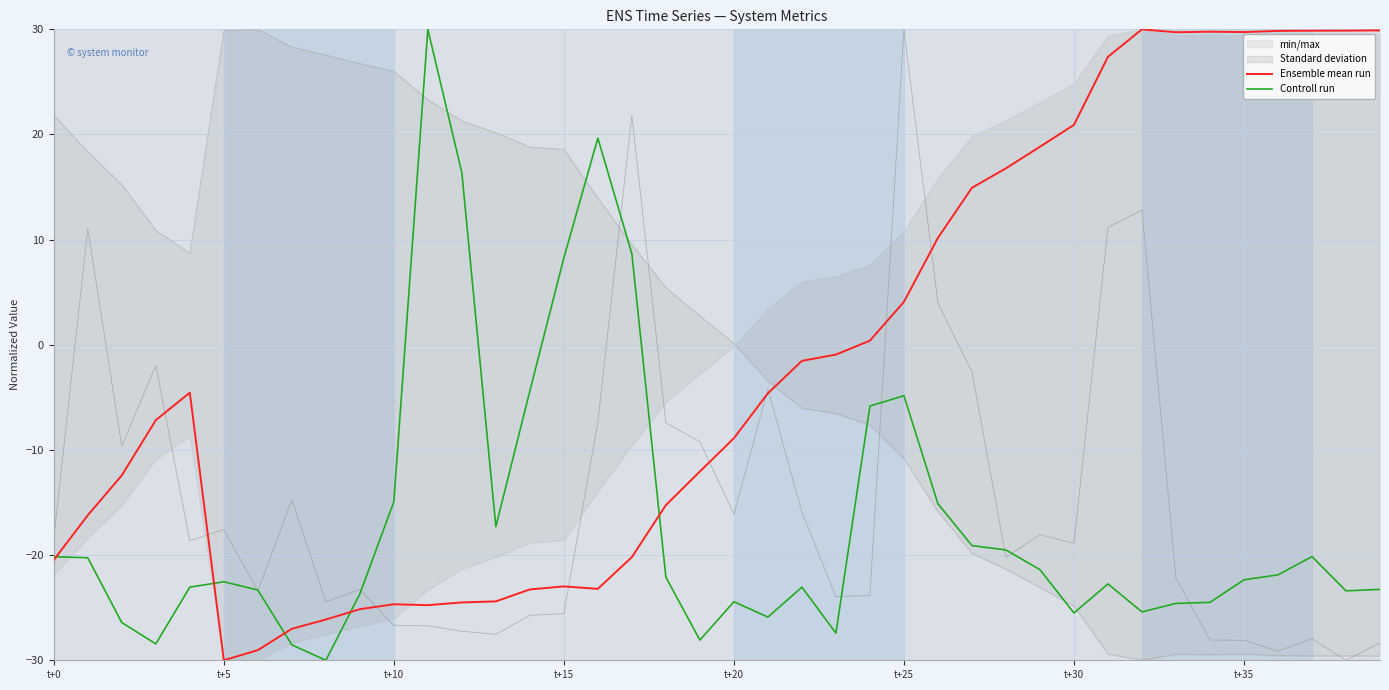

Which series has the largest range (max minus min)?

Ensemble mean run